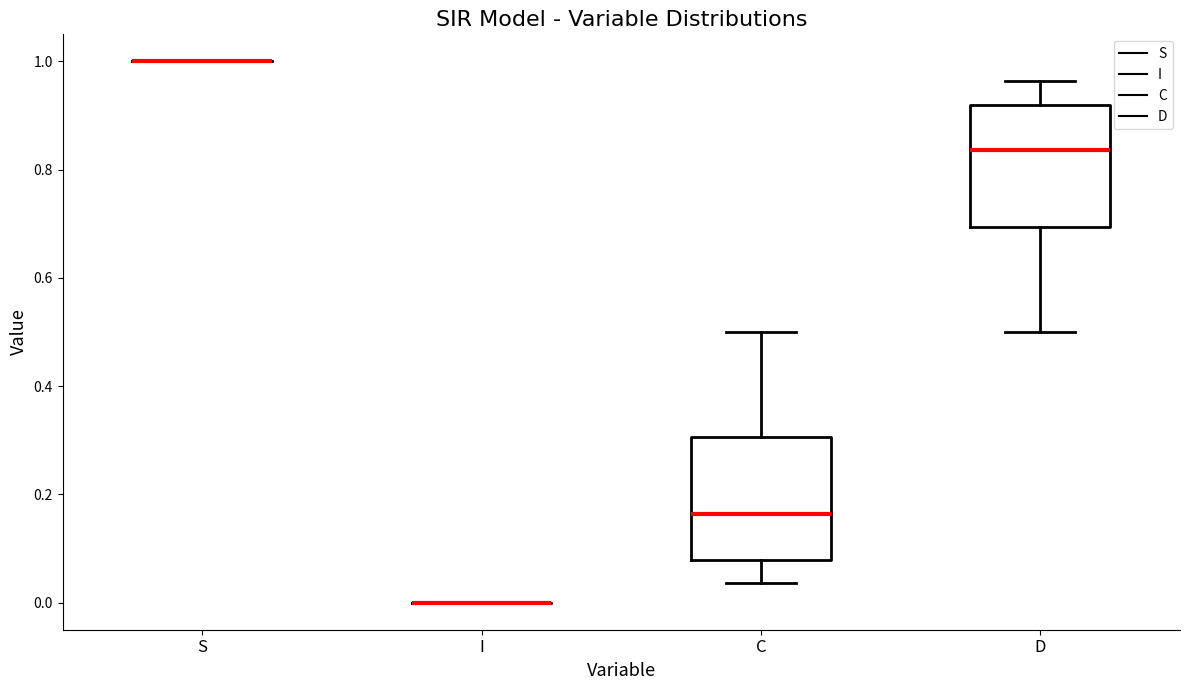

Reading left to right, read every box against the y-axis: the position of its median line, the range the box covers, and the ends of its whiskers. The values are not printed on the chart, so give them approximately, as read against the axis.

S: box collapsed to a line at 1.00, whiskers 1.00 to 1.00
I: box collapsed to a line at 0.00, whiskers 0.00 to 0.00
C: median 0.16, box 0.08 to 0.30, whiskers 0.04 to 0.50
D: median 0.84, box 0.70 to 0.92, whiskers 0.50 to 0.96